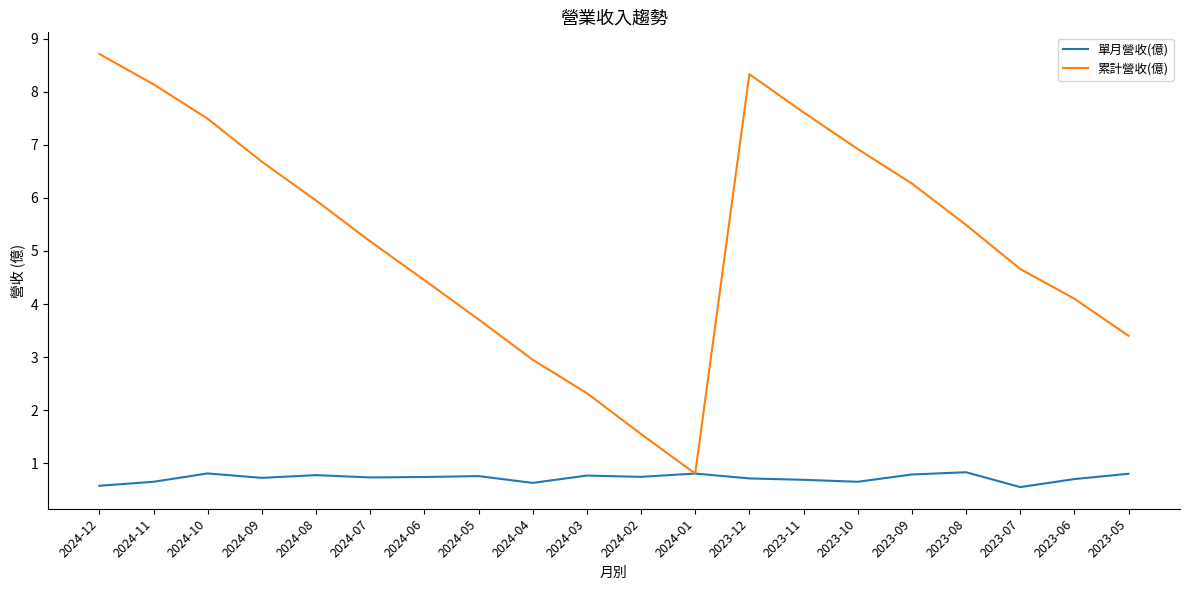

What is the difference between the second highest and second lowest values in the 單月營收(億) series?

0.2